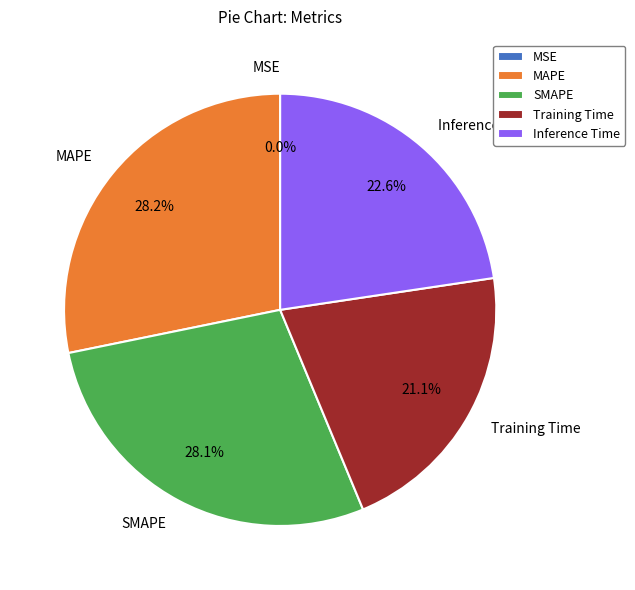

Approximately how many times larger is the value at Training Time compared to MAPE?

0.7